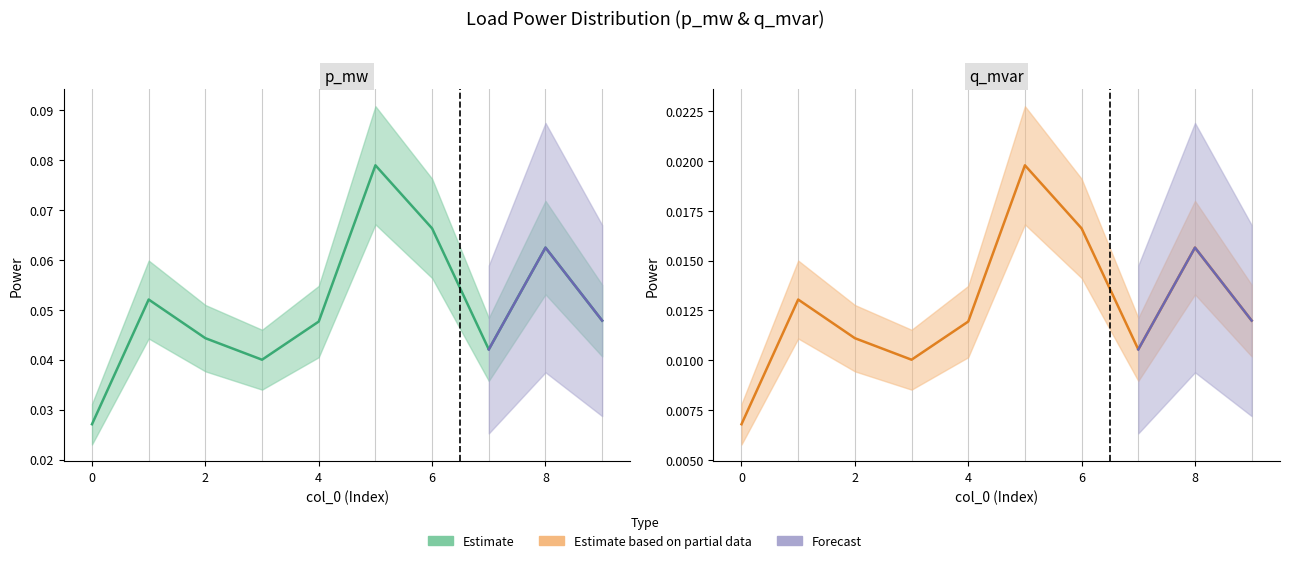

What is the average value of the q_mvar series?

0.1